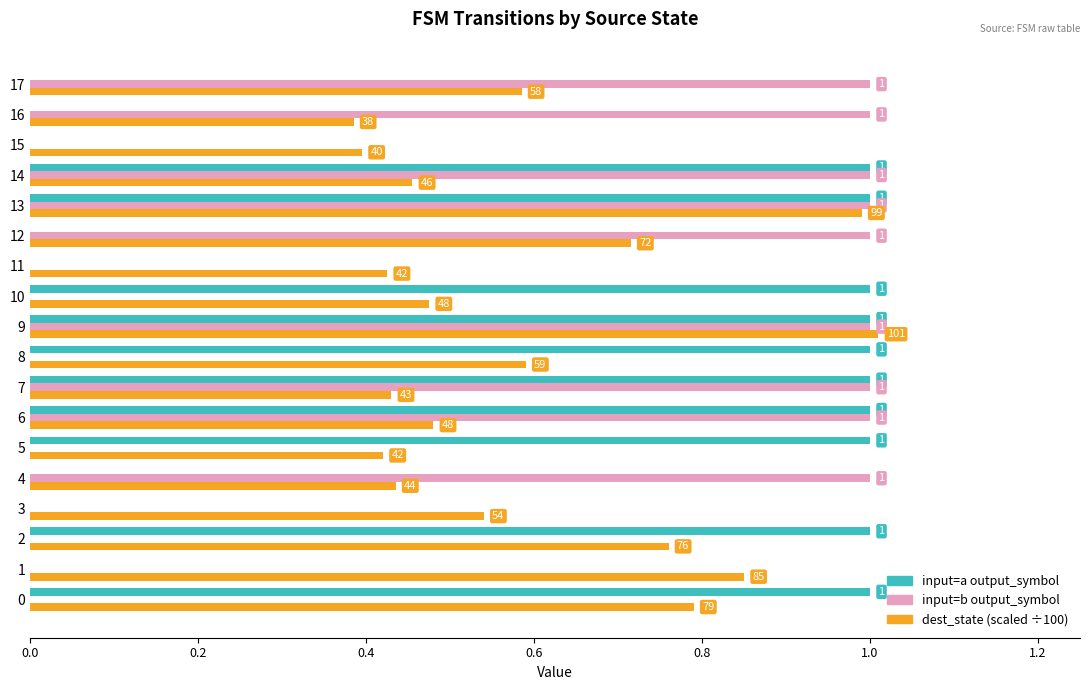

What is the maximum value shown in the chart?

1.0